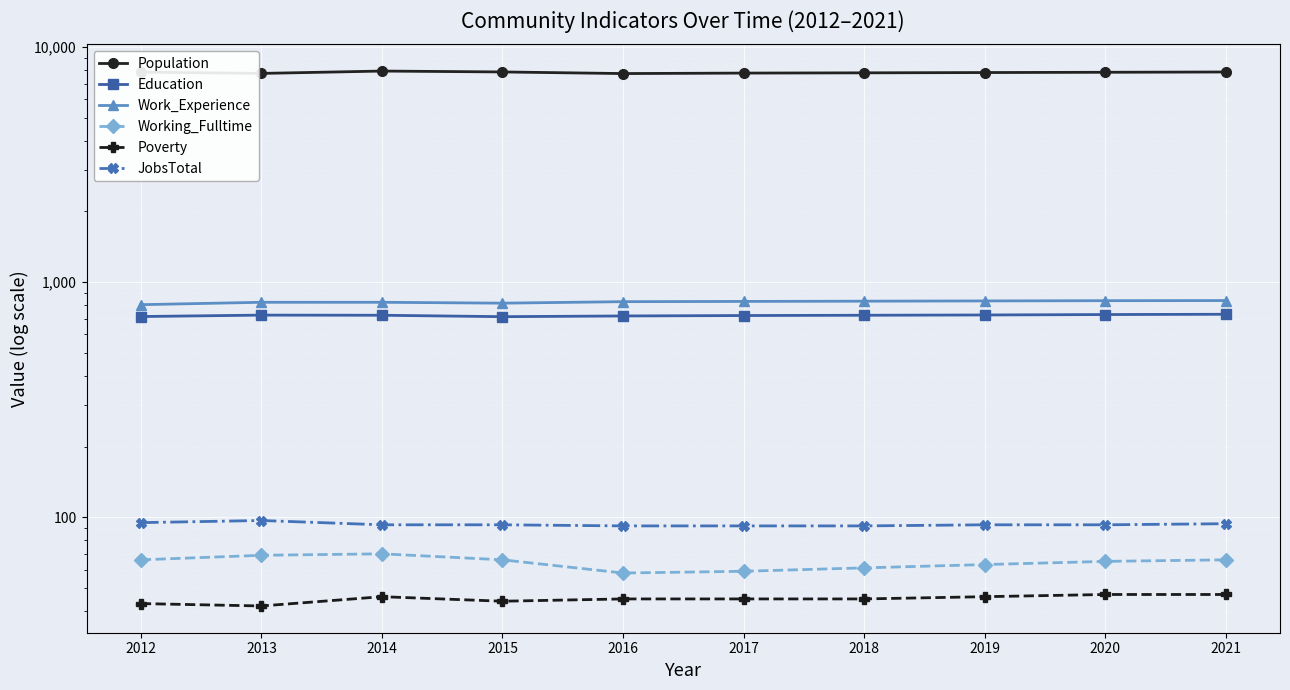

What are all the series names shown in the legend?

Population, Education, Work_Experience, Working_Fulltime, Poverty, JobsTotal